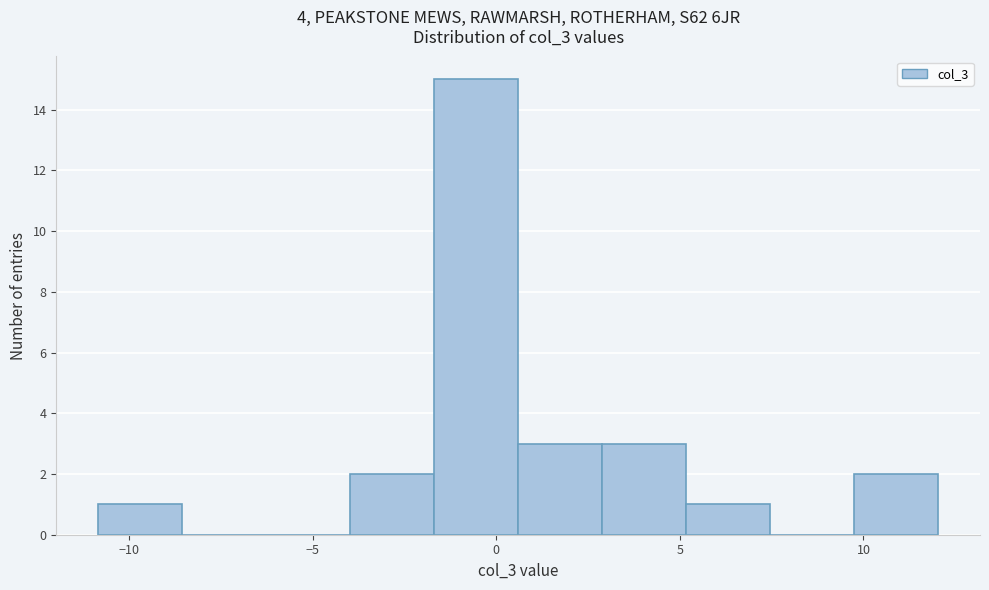

Which range on the x-axis has the tallest bar?

-1.5 to 0.5